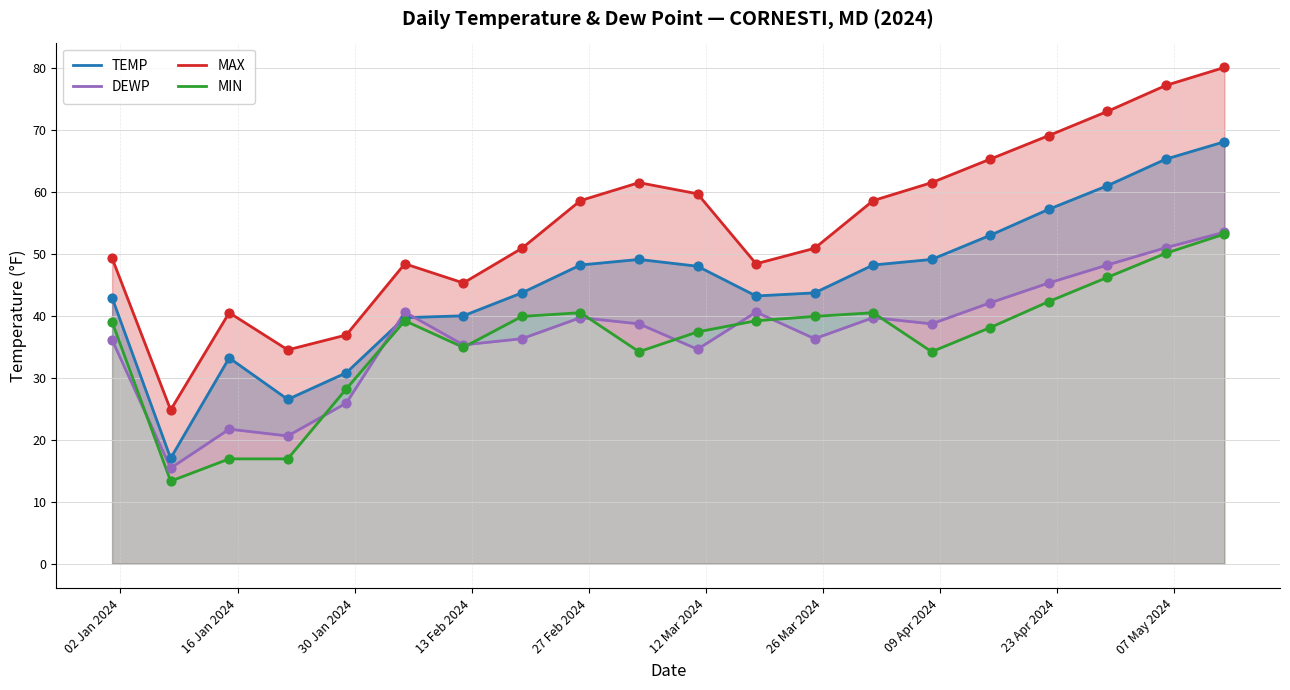

Is the value of DEWP at 16 Jan 2024 greater than the value of TEMP at 19?

No